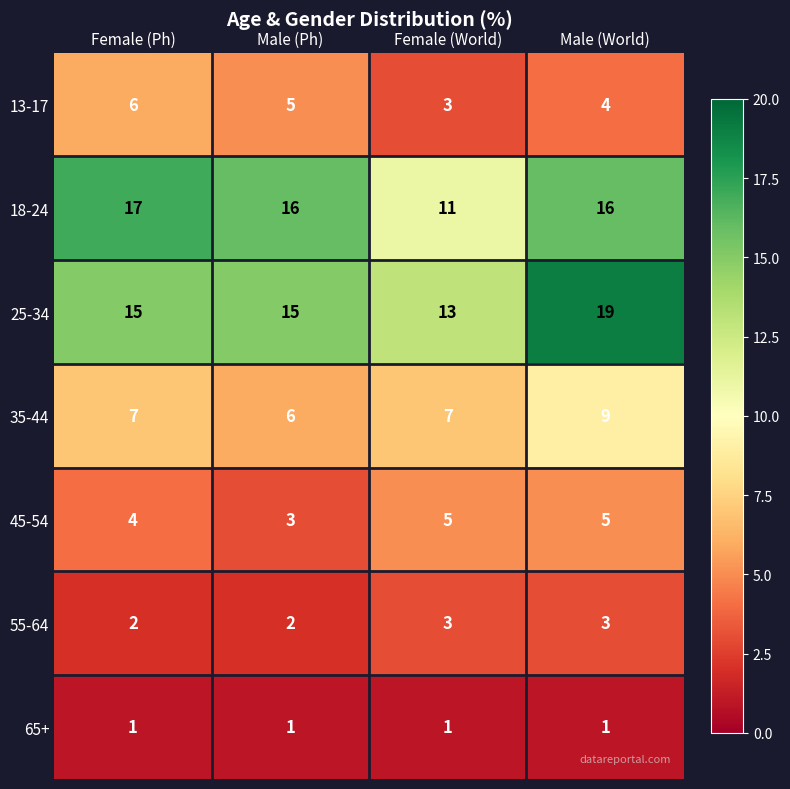

List the series in order of their peak value, lowest first.

65+, 55-64, 45-54, 13-17, 35-44, 18-24, 25-34